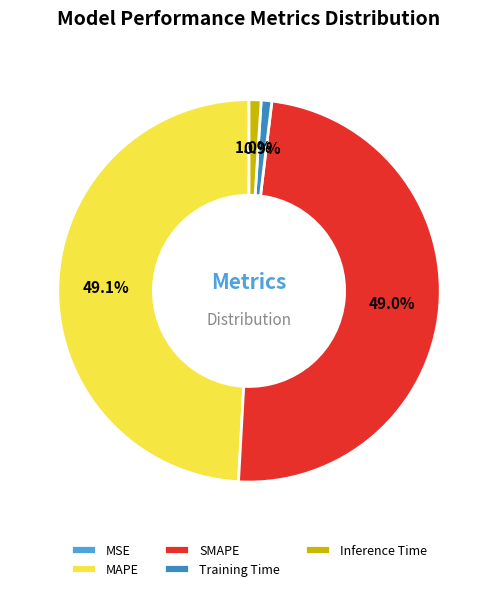

To the nearest percent, what is the difference between the largest and smallest slice percentages?

49%